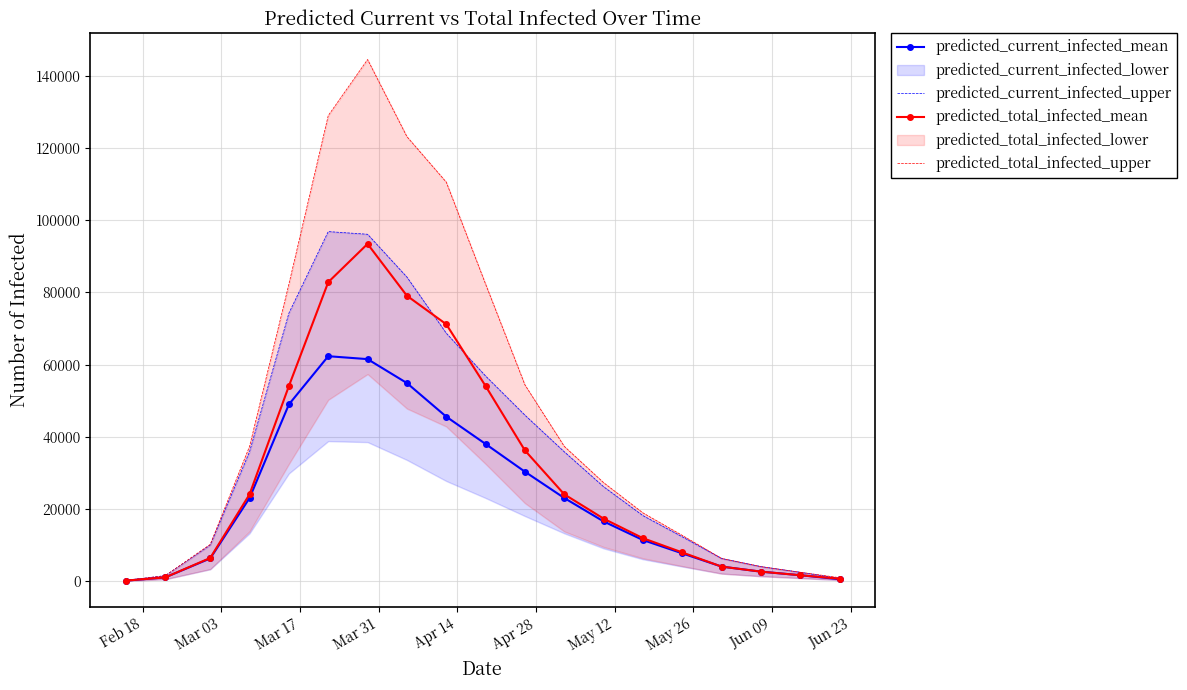

Does the chart have visible grid lines?

Yes